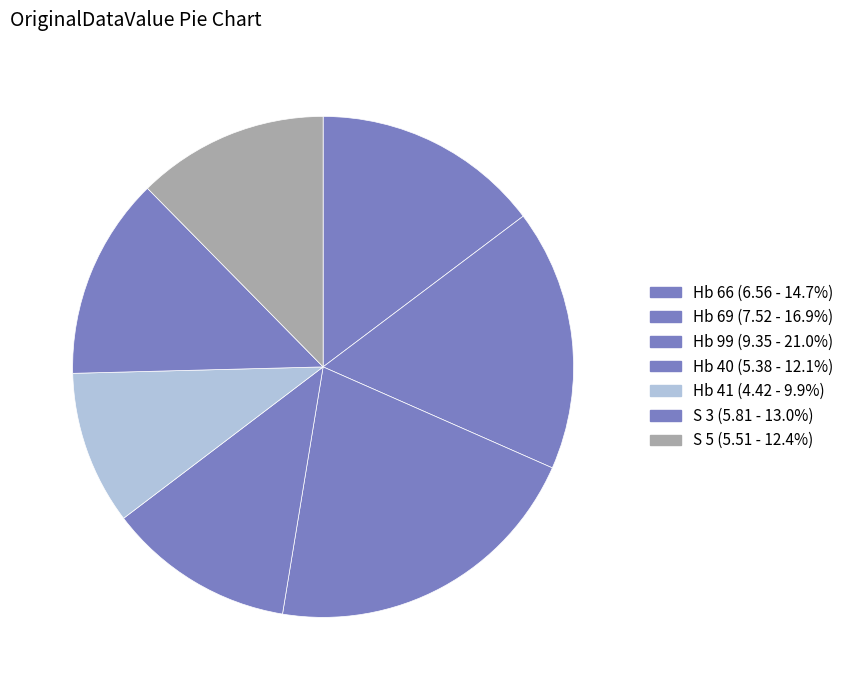

How many segments does this pie chart have?

7